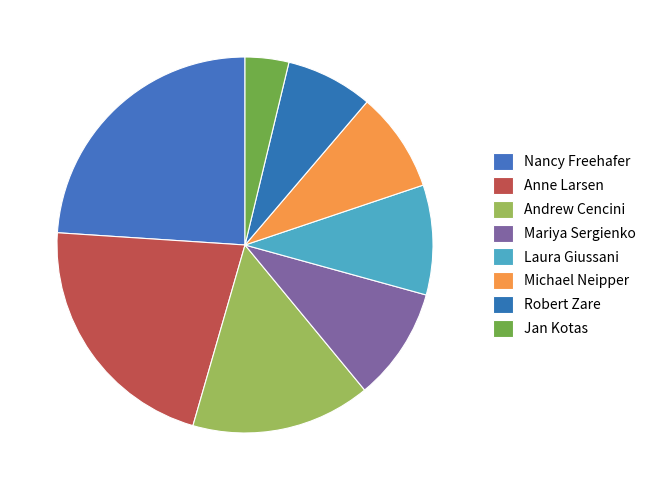

How many slices are in this pie chart?

8